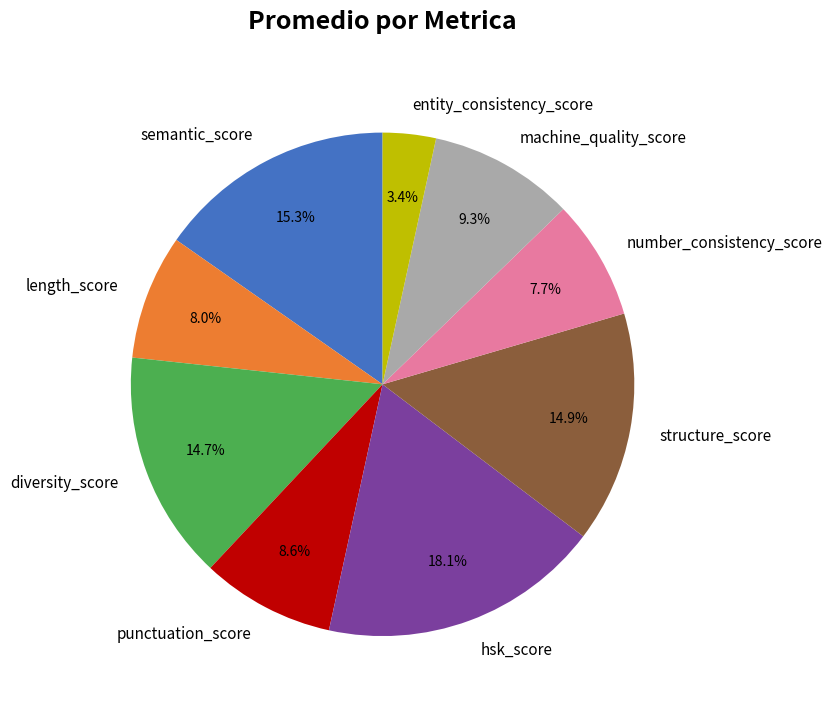

Which has a higher value, entity_consistency_score or number_consistency_score?

number_consistency_score